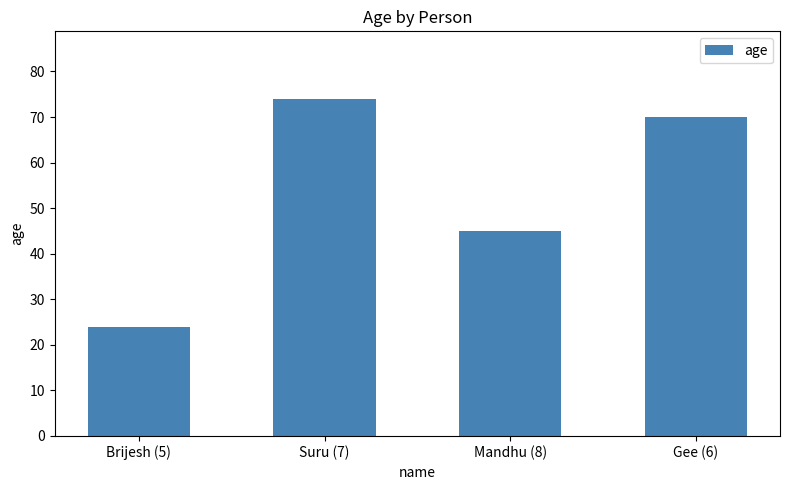

What position from the left is Suru (7)?

2